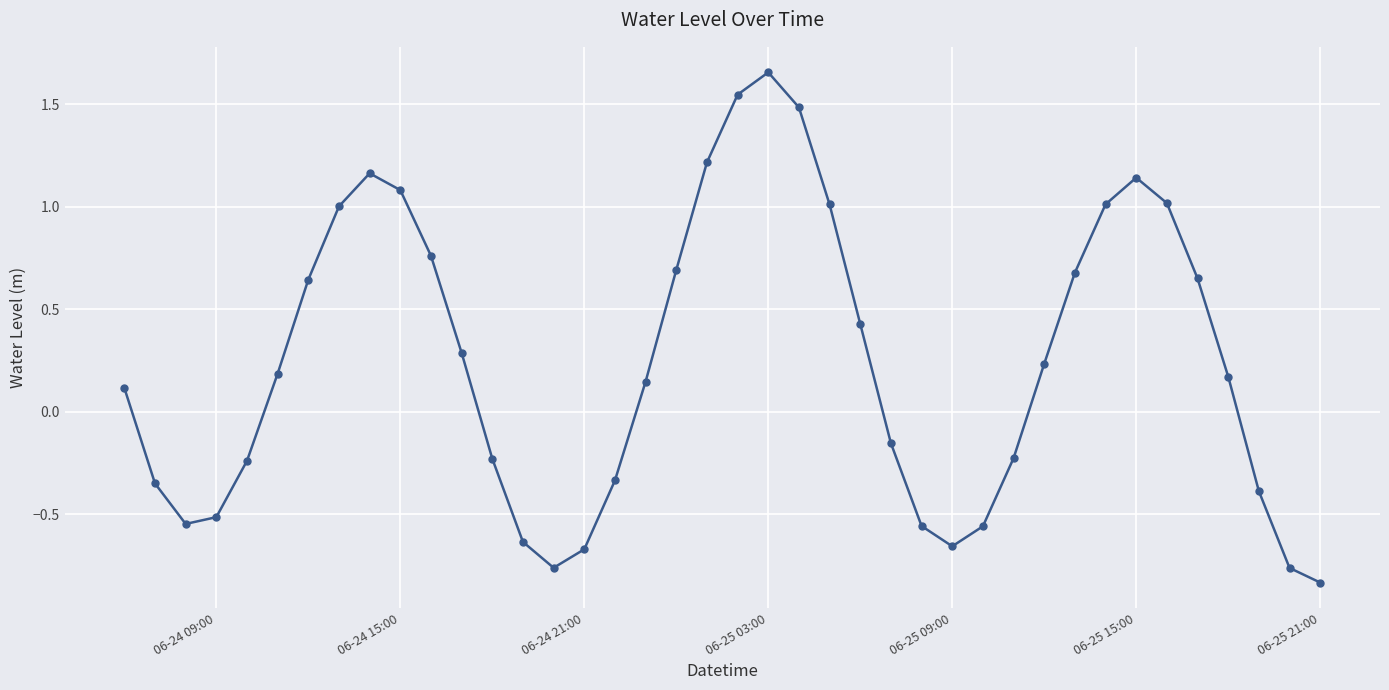

How many points are lower than both their immediate neighbors (excluding endpoints)?

3